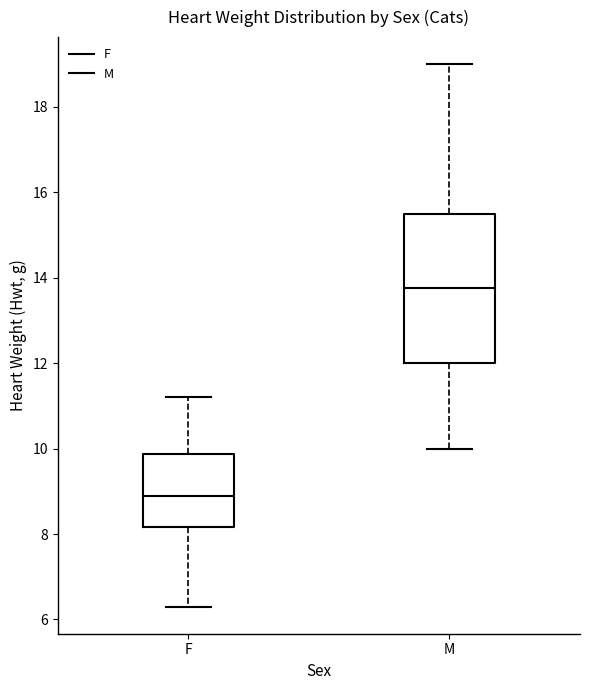

Reading left to right, transcribe this box plot: for each box, give where its median line is, the range the box spans, and where its two whiskers end, as read against the y-axis. The values are not printed on the chart, so give them approximately, as read against the axis.

F: median 9.0, box 8.2 to 9.8, whiskers 6.4 to 11.2
M: median 13.8, box 12.0 to 15.6, whiskers 10.0 to 19.0